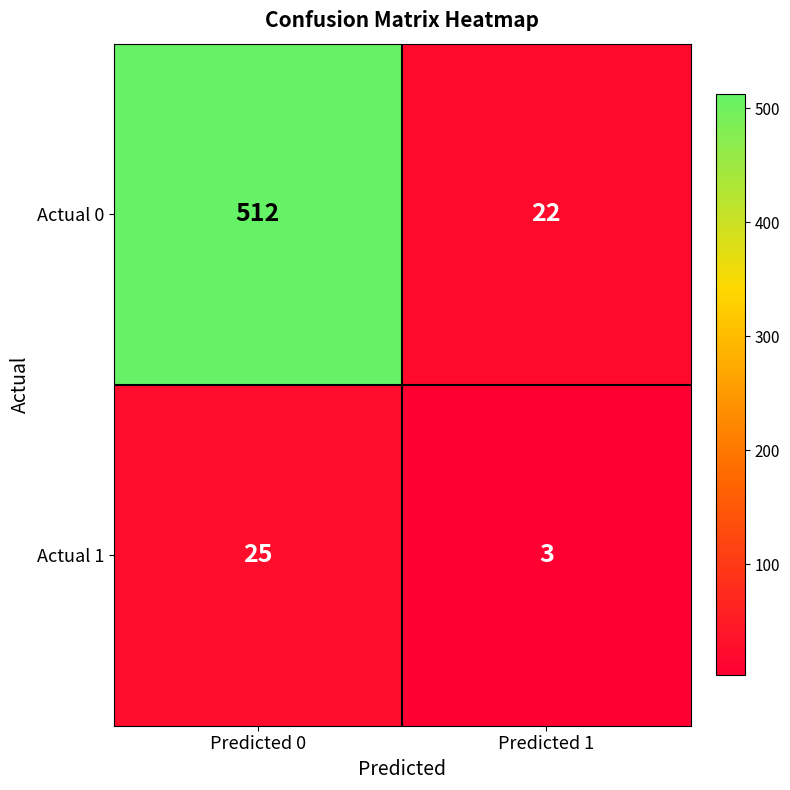

Count the number of data series in this chart.

2